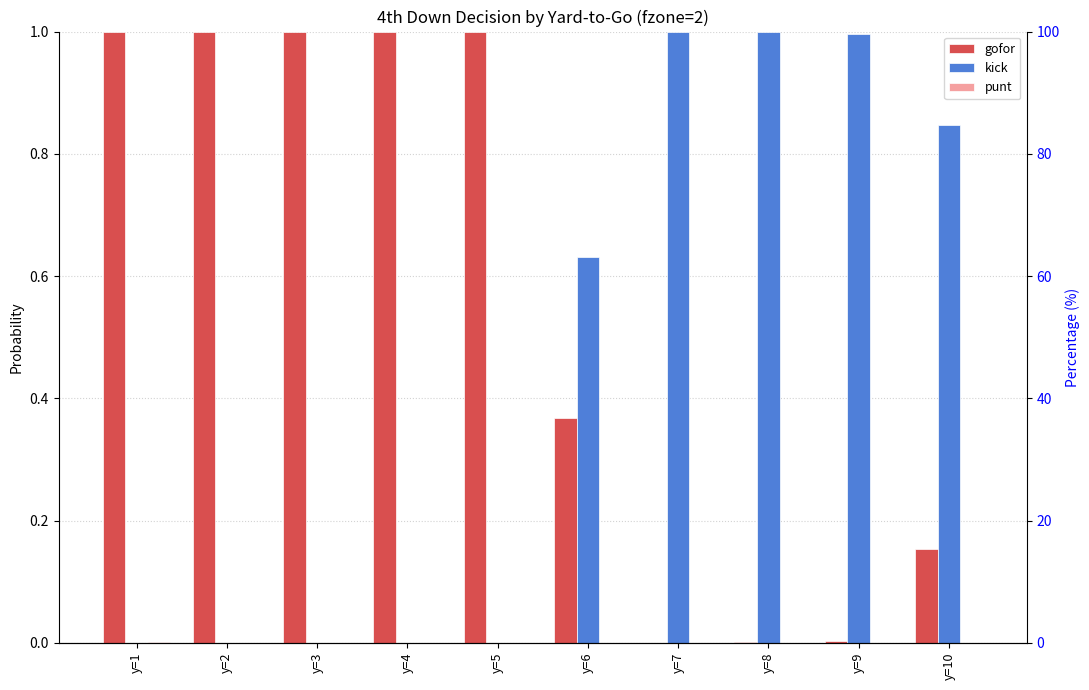

Rank the series at y=10 from lowest to highest value.

punt, gofor, kick